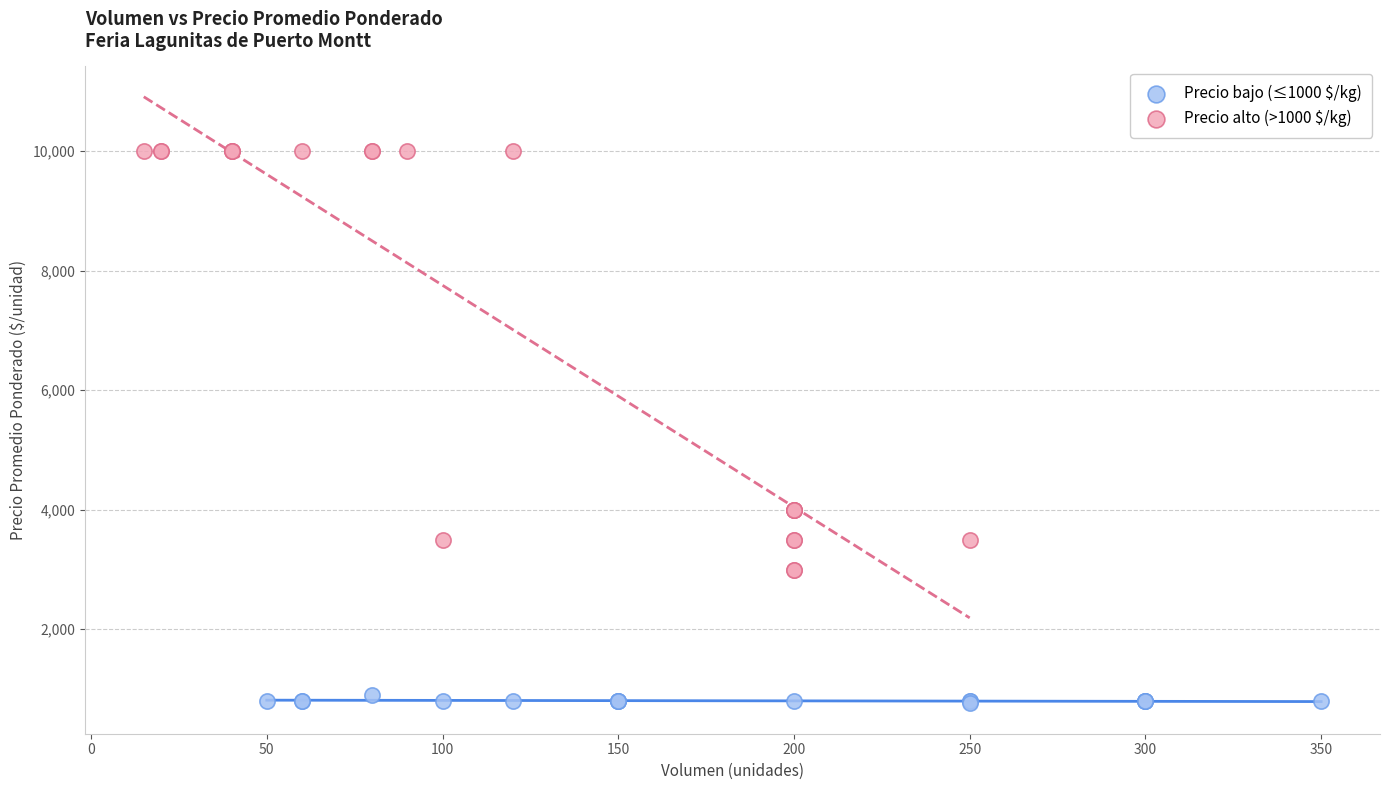

Which series reaches the minimum Y coordinate?

Precio bajo (≤1000 $/kg)